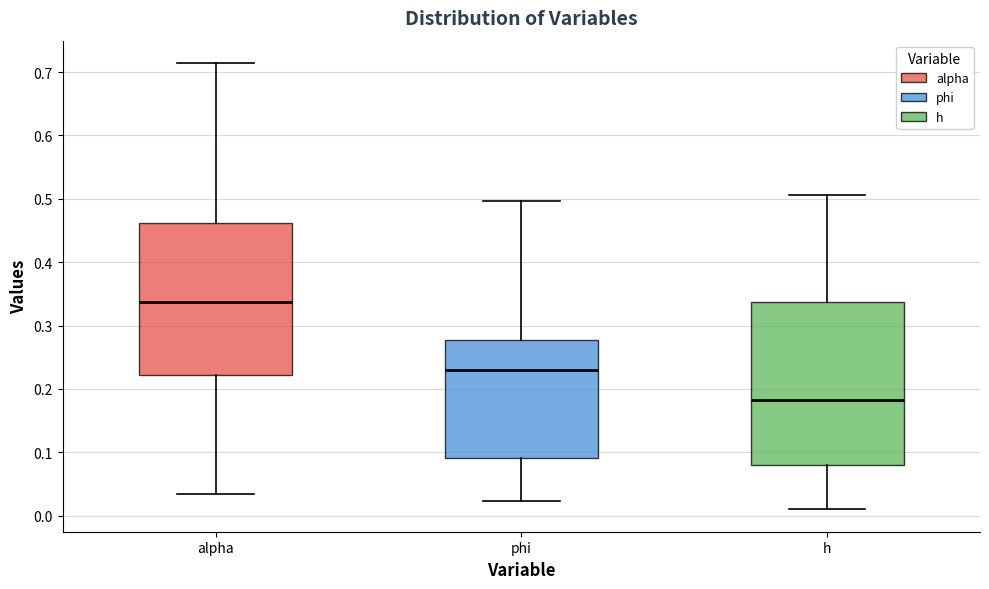

Which box's median line is the lowest?

h